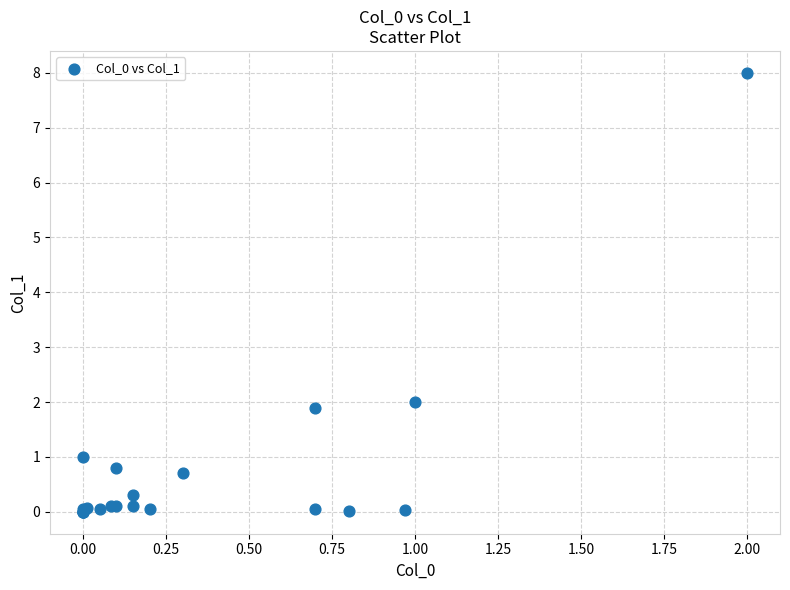

What Y value in the scatter plot is closest to 4?

2.0